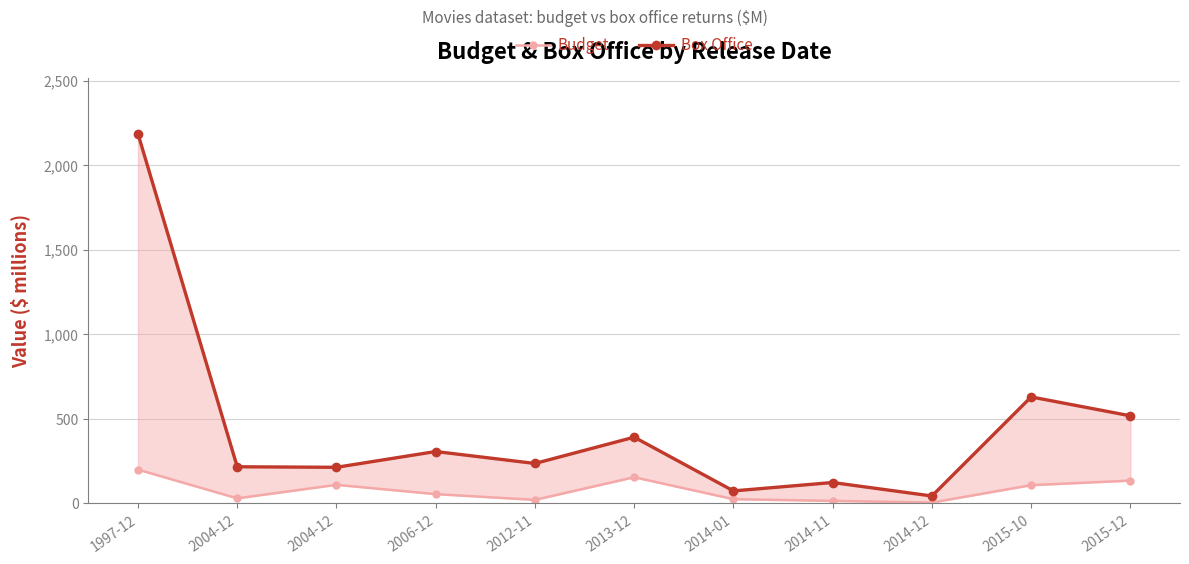

Reading right to left, extract all data points from this chart.

Budget: 2015-12=135.0	2015-10=108.0	2014-12=5.0	2014-11=15.0	2014-01=25.0	2013-12=155.0	2012-11=21.0	2006-12=55.0	2004-12=110.0	2004-12=30.0	1997-12=200.0
Box Office: 2015-12=518.4	2015-10=630.2	2014-12=43.9	2014-11=123.7	2014-01=74.0	2013-12=392.0	2012-11=236.4	2006-12=307.1	2004-12=213.7	2004-12=216.8	1997-12=2187.0